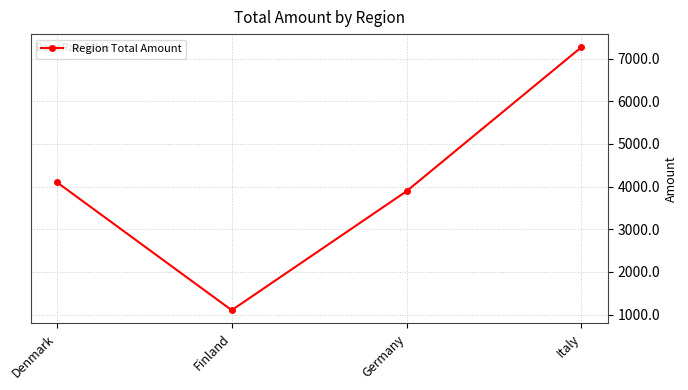

At which label is the value closest to 4184?

Denmark